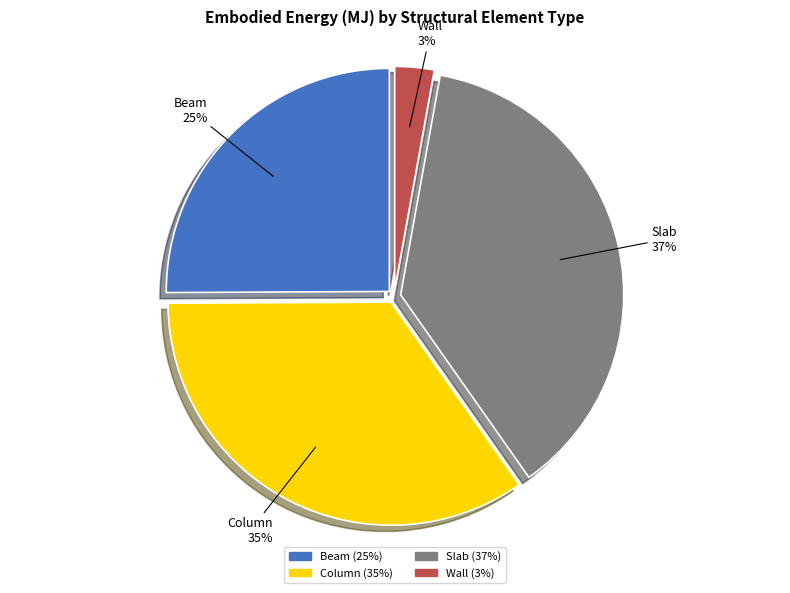

Rank the categories by value from highest to lowest.

Slab, Column, Beam, Wall